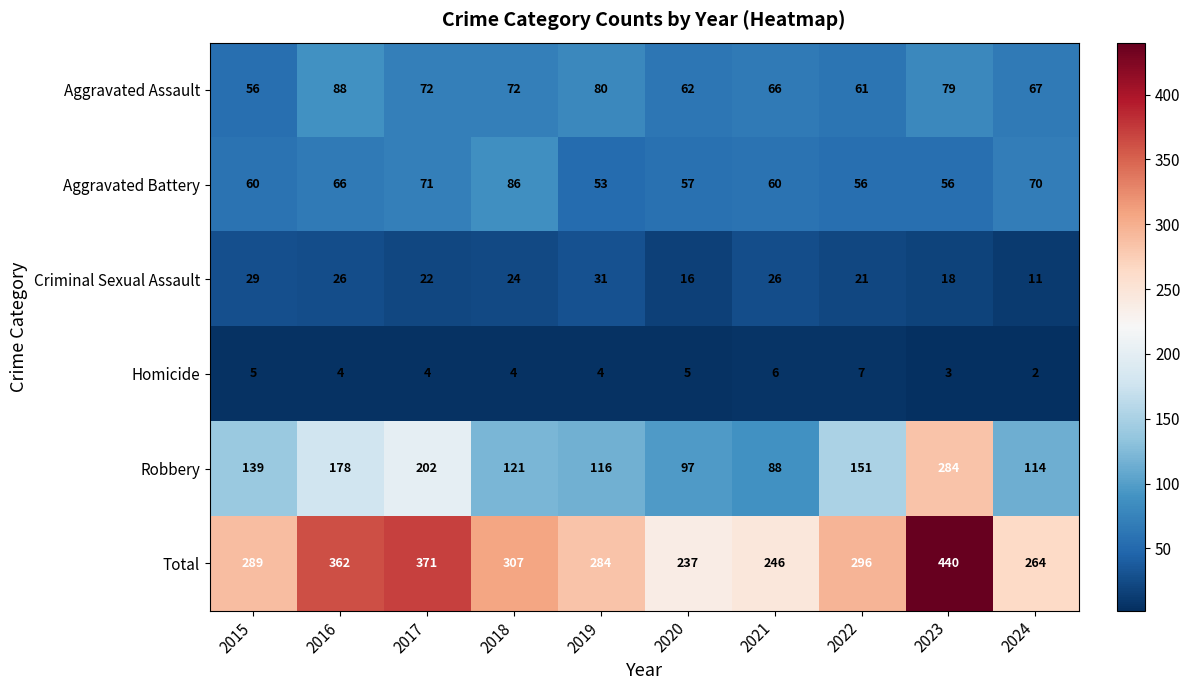

Which series has the largest range (max minus min)?

Total